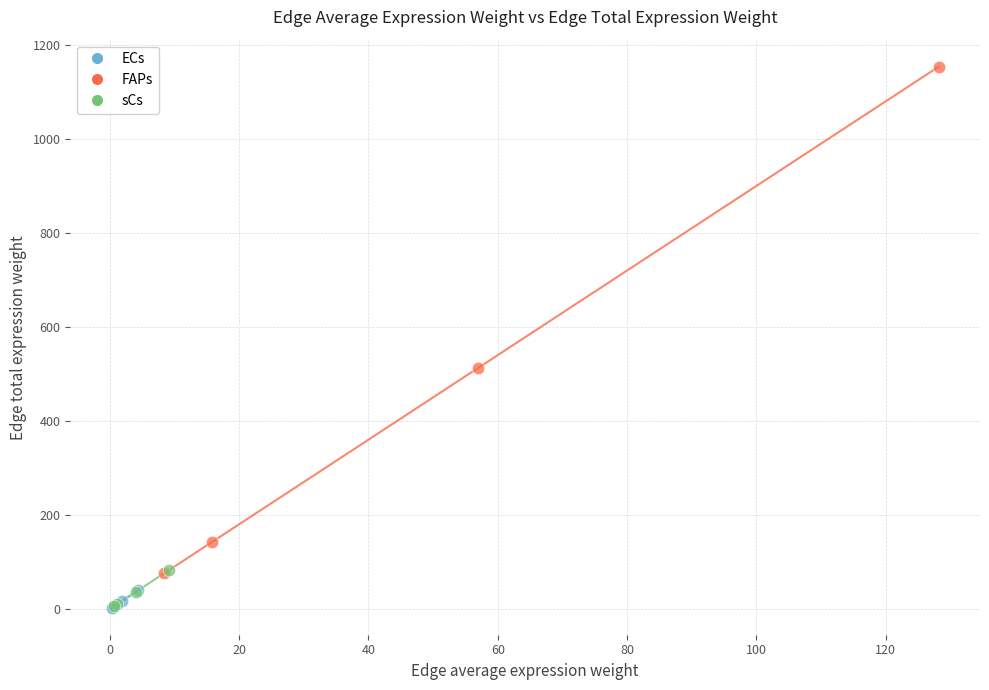

Which series contains the highest Y value?

FAPs